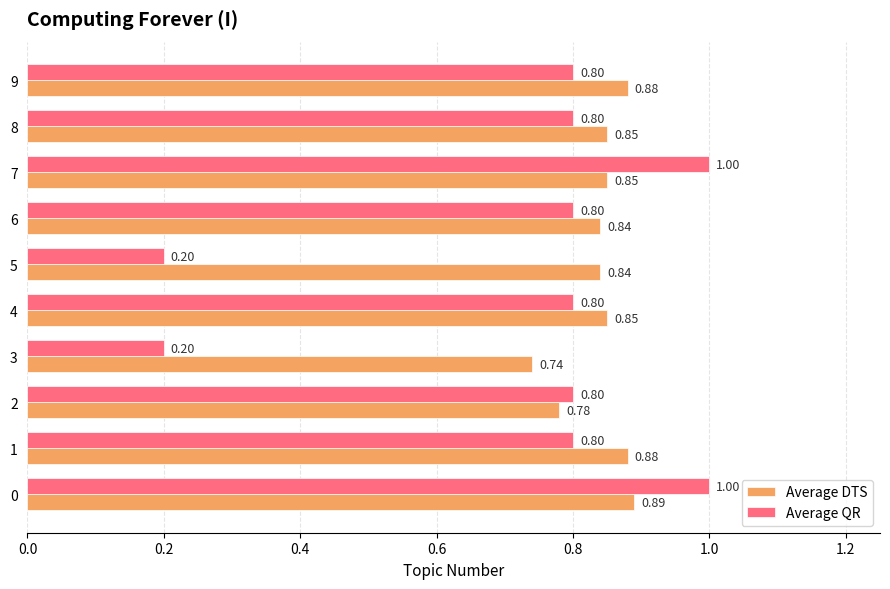

Count the Average QR values in the range 0 to 1.

10